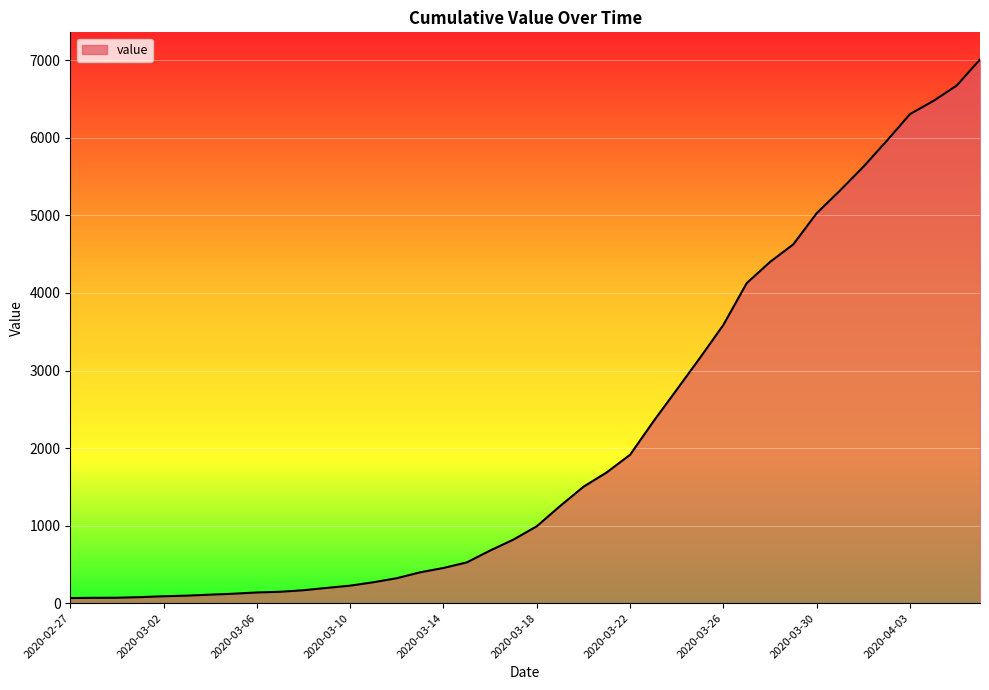

What is the difference between the maximum and minimum values?

6944